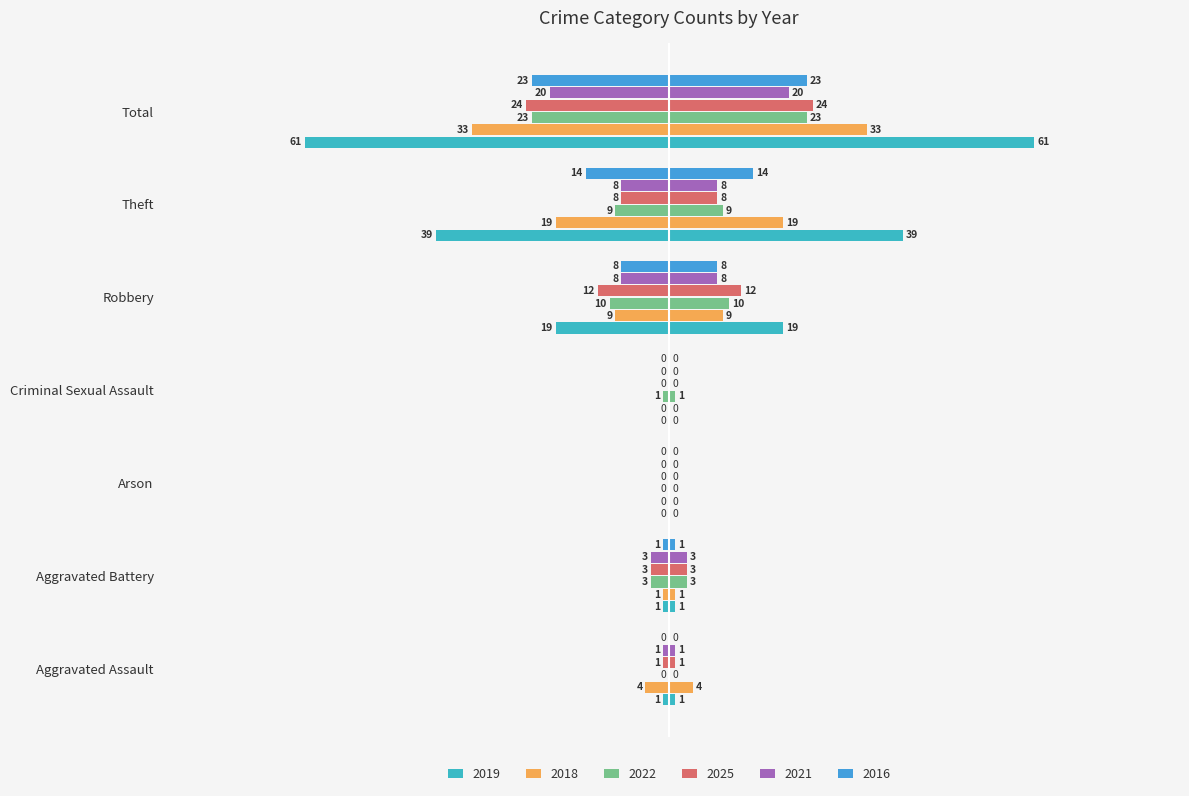

Where is 2025 nearest to the value -12?

Robbery